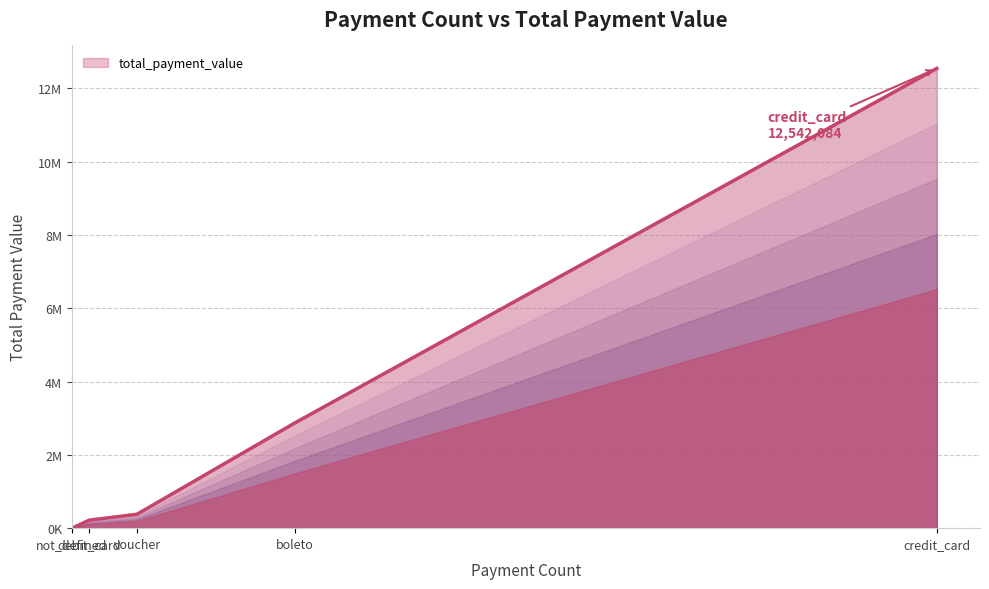

What position from the left is voucher?

3